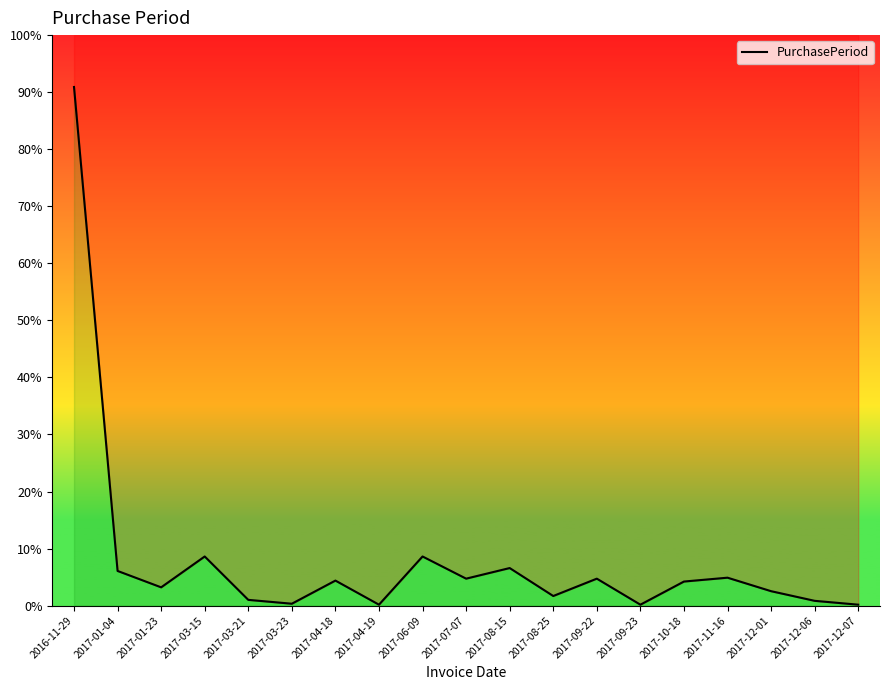

What is the greatest value displayed?

538